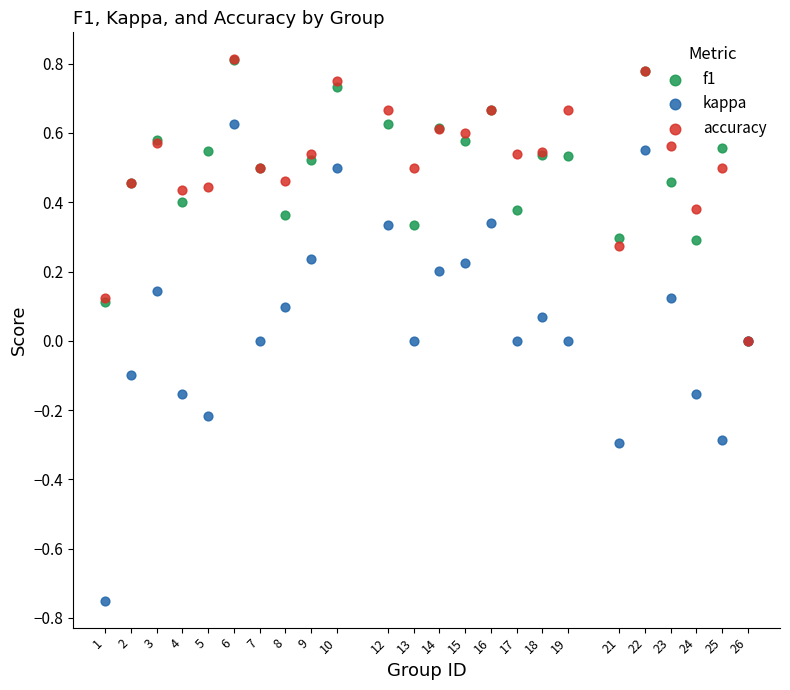

Which series reaches the minimum Y coordinate?

kappa